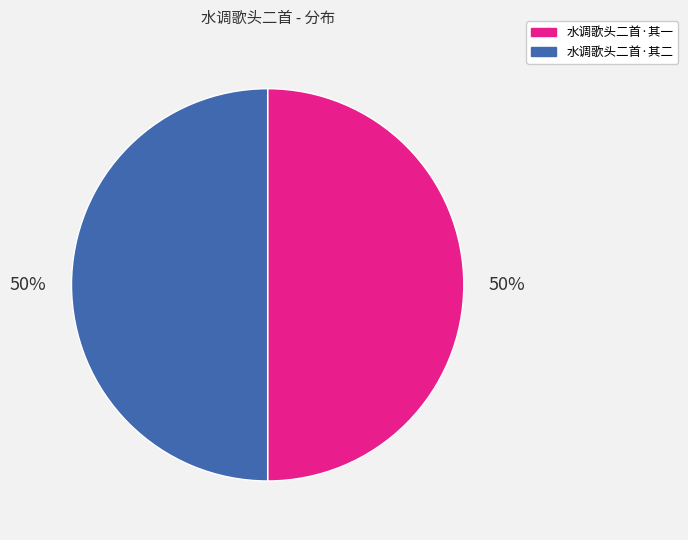

Approximately how many times larger is the value at 水调歌头二首·其二 compared to 水调歌头二首·其一?

1.0